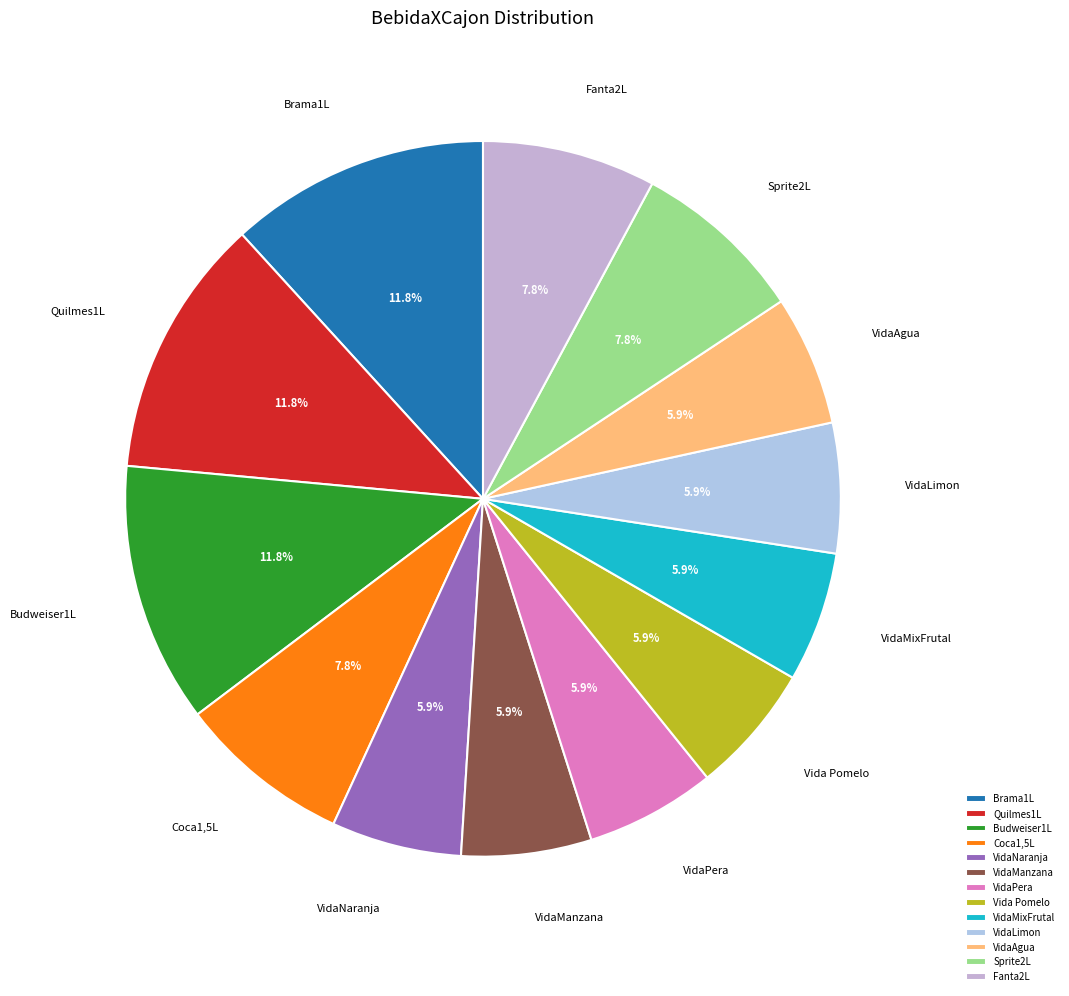

What percentage do Quilmes1L and Coca1,5L together represent?

19.6%